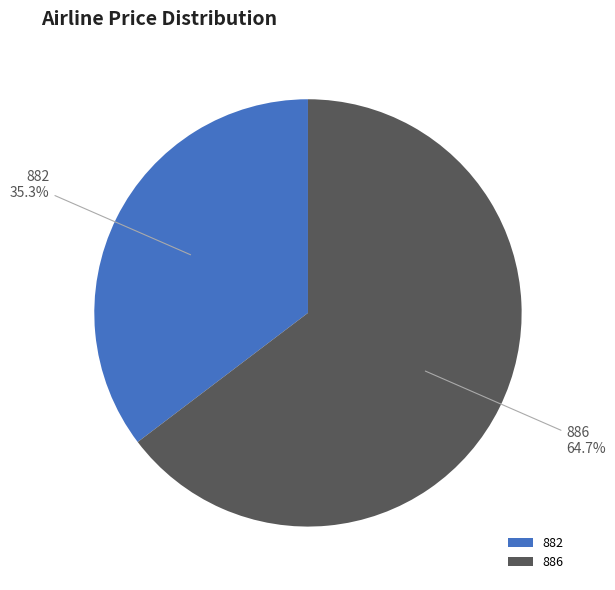

What is the majority slice?

886